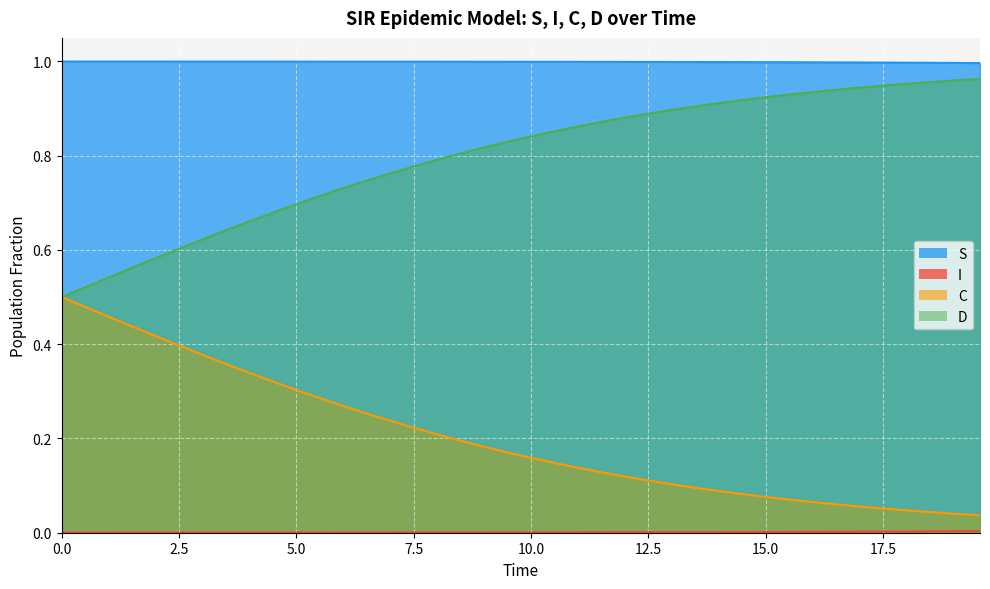

Does the chart display data point markers on the line(s)?

No